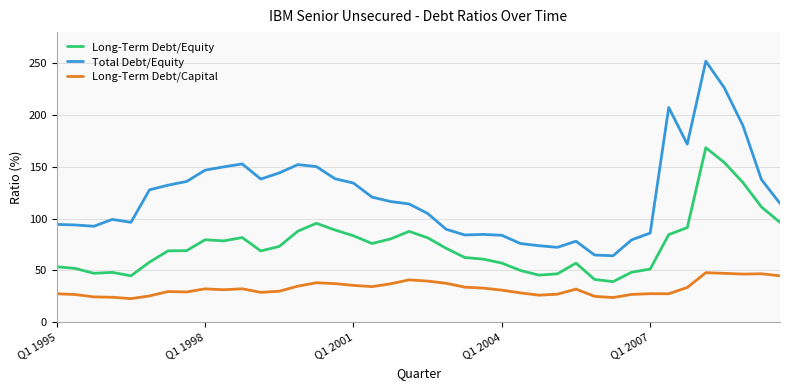

What is the difference between the second highest and second lowest values in the Long-Term Debt/Equity series?

112.8